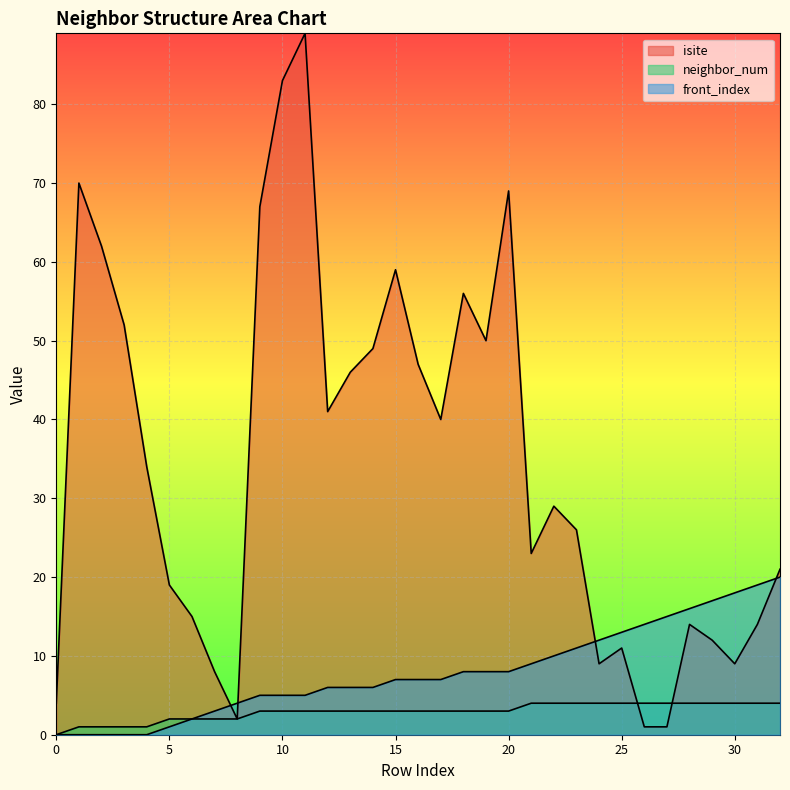

How many values in the front_index series are below 7?

15